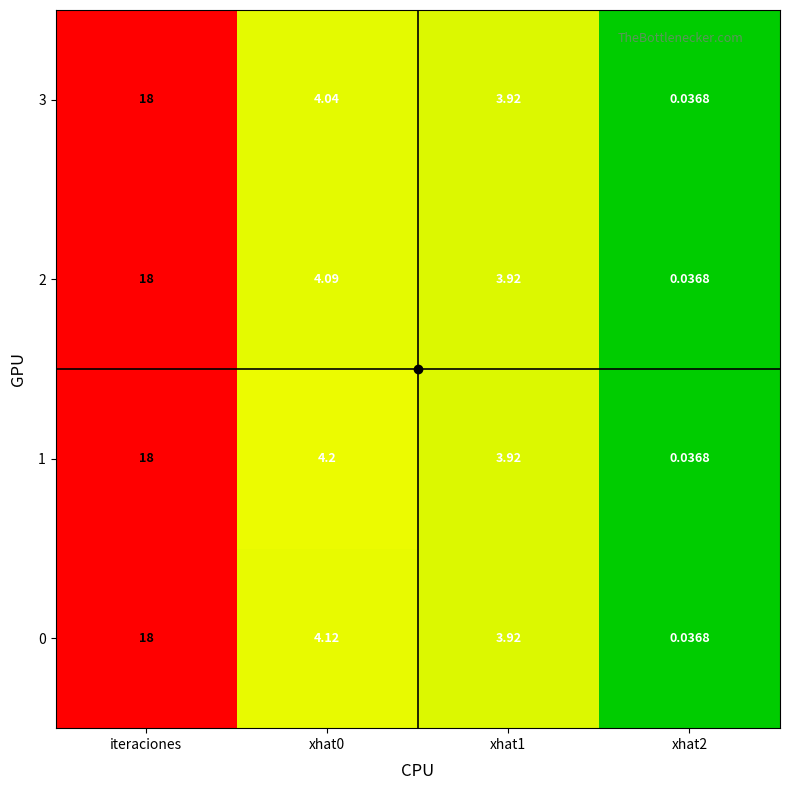

Which category has the highest value in the 1 series?

iteraciones